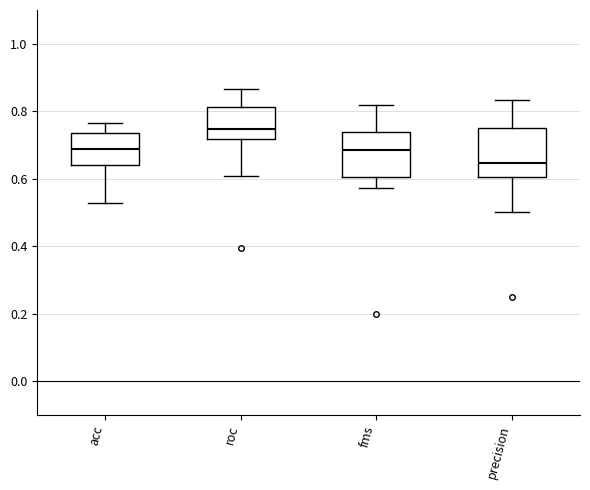

Where is the lower edge of the box for precision on the y-axis? The values are not printed on the chart, so give them approximately, as read against the axis.

0.60